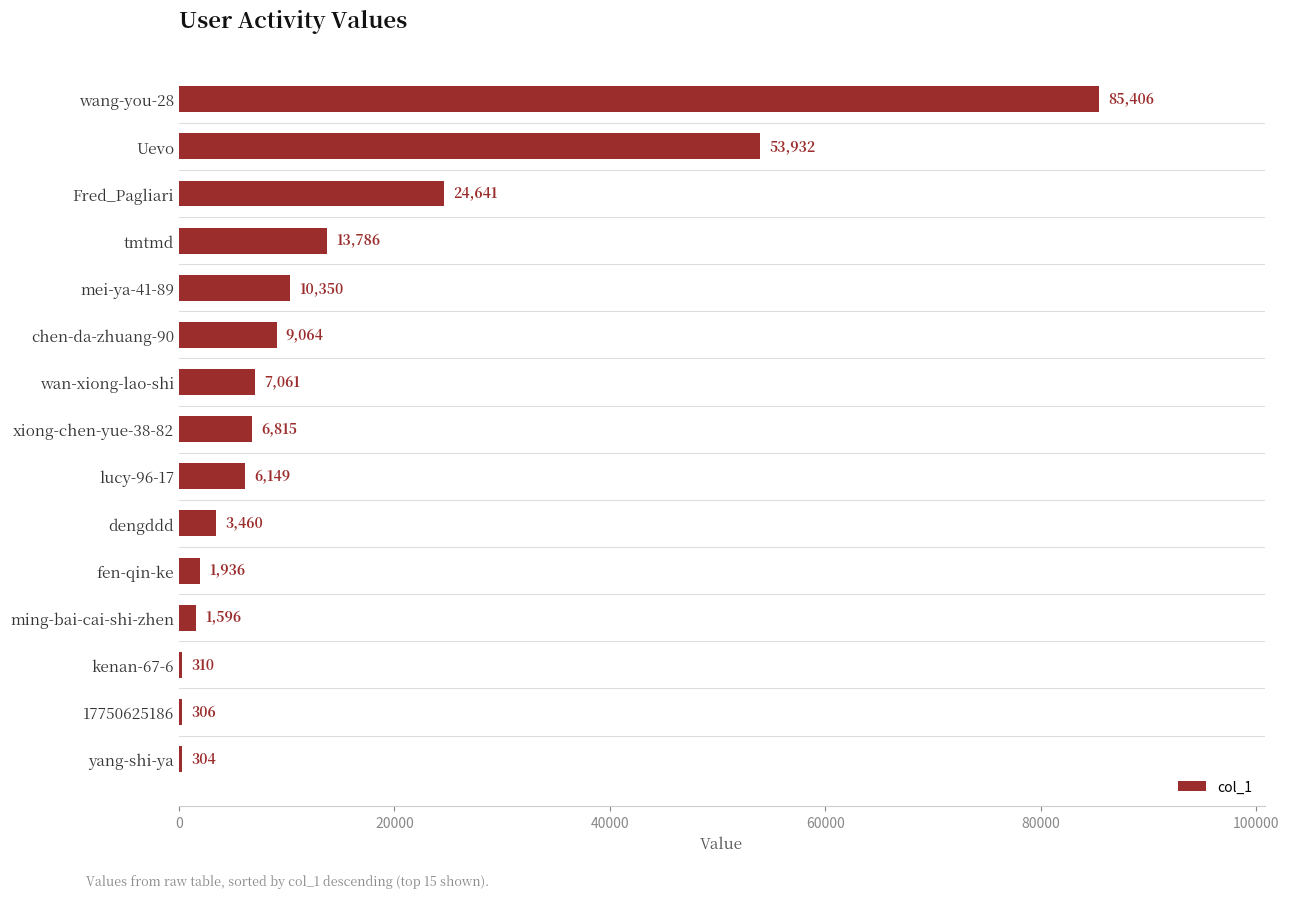

The value at xiong-chen-yue-38-82 is 6815. True or false?

True